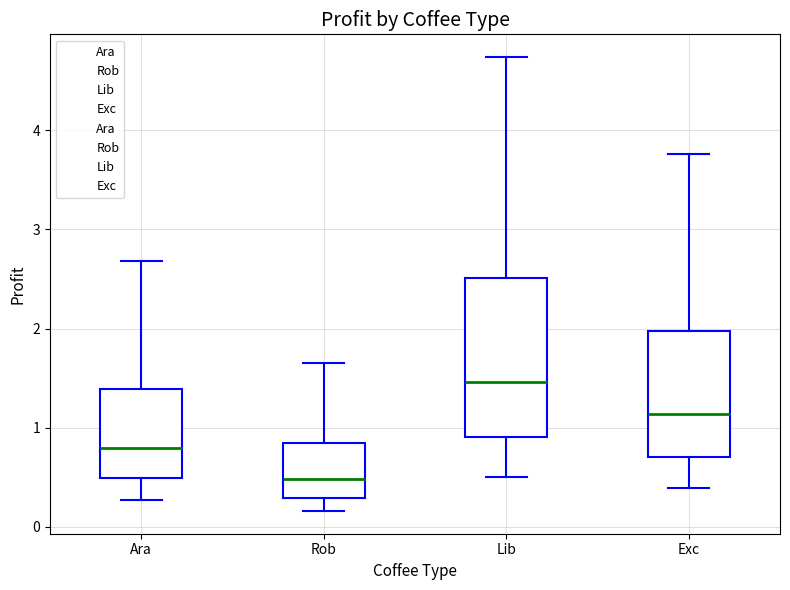

Which box's median line is the highest?

Lib